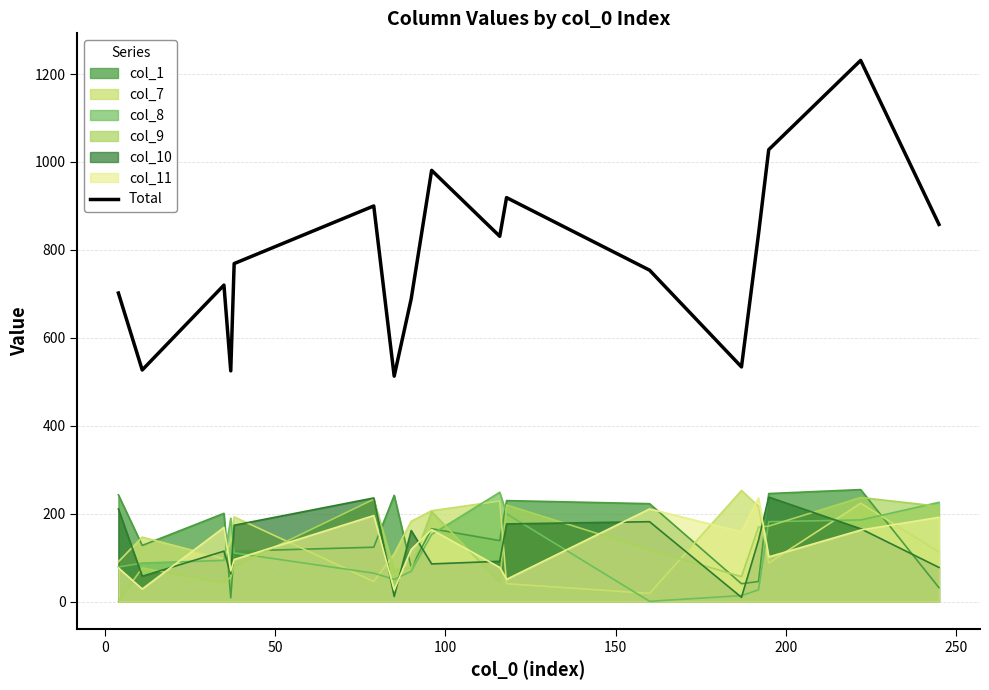

What is the value of the 2nd point from the left?

527